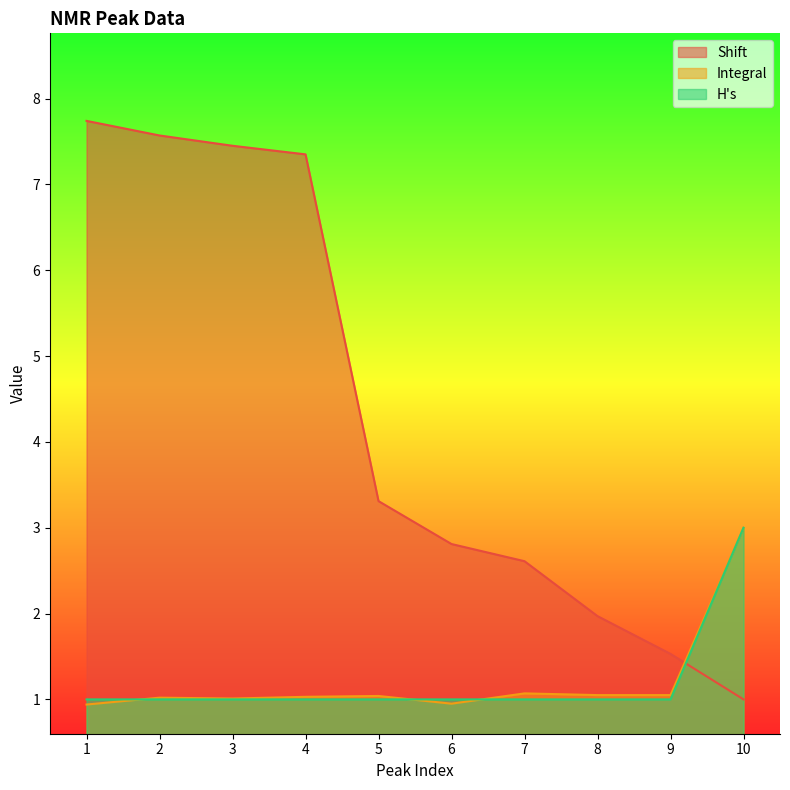

Does the chart display data point markers on the line(s)?

No